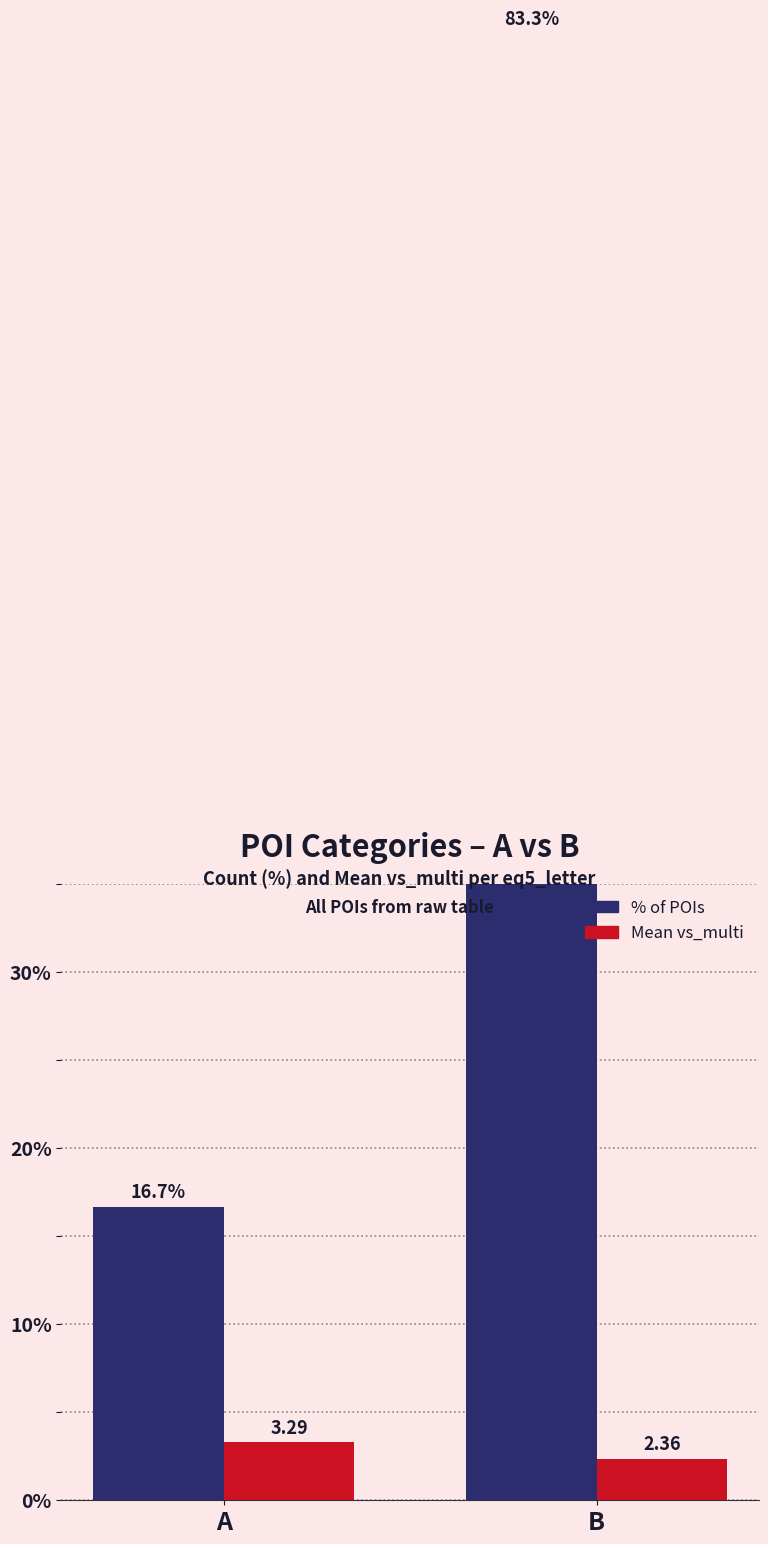

Is the value of % of POIs at B greater than the value of Mean vs_multi at B?

Yes